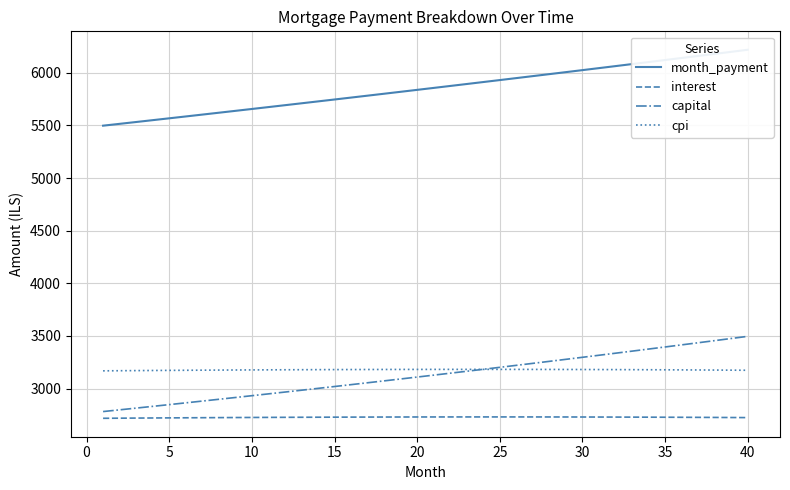

Count the number of data series in this chart.

4